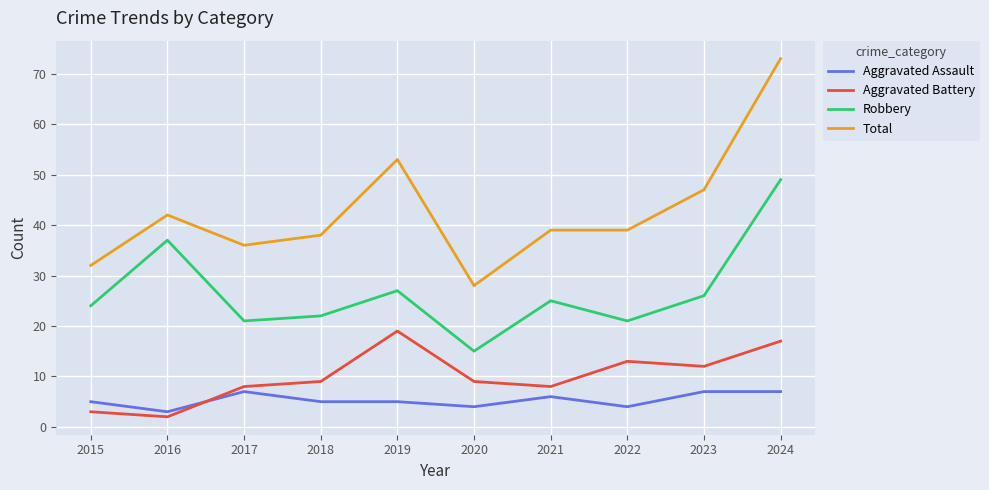

Which series changed the most between 2016 and 2022?

Robbery